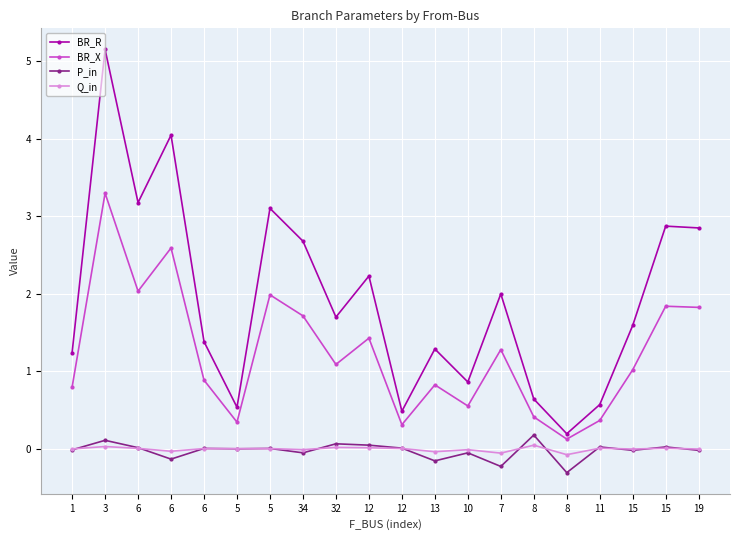

What is the label of the 6th point from the right?

8